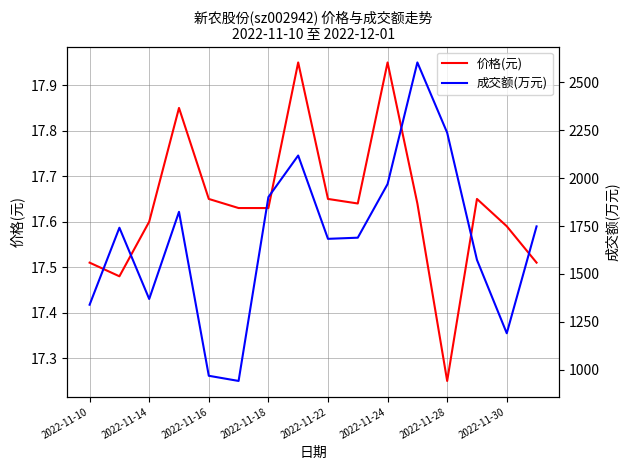

Is it true that 成交额(万元) equals 2230.1 at 9?

False